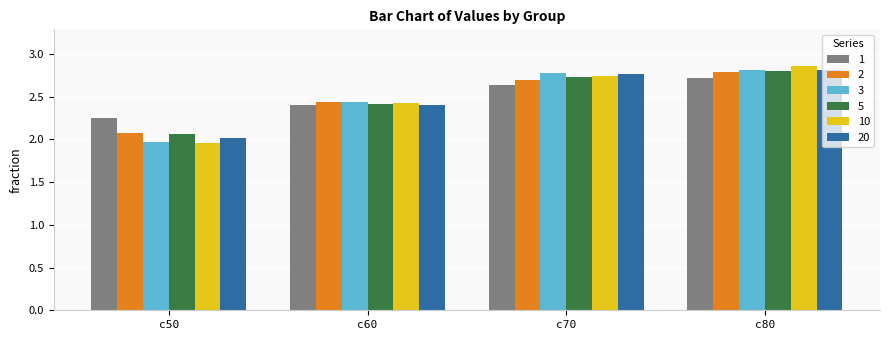

At which category does the chart reach its minimum across all series?

c50